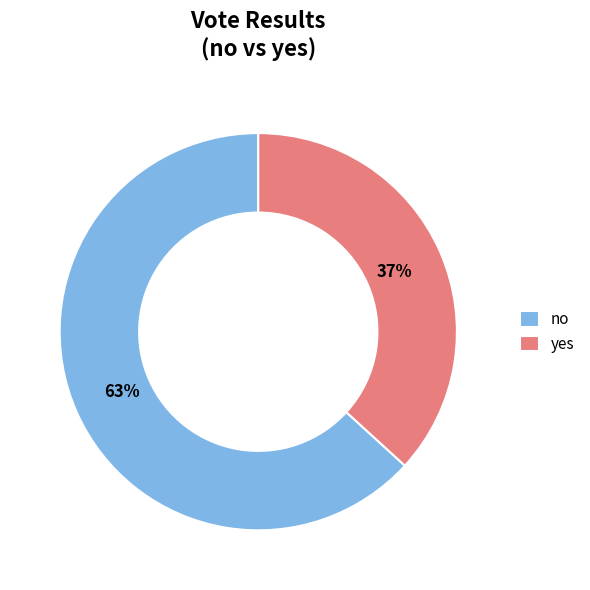

To the nearest percent, what percentage of the pie is no?

63%